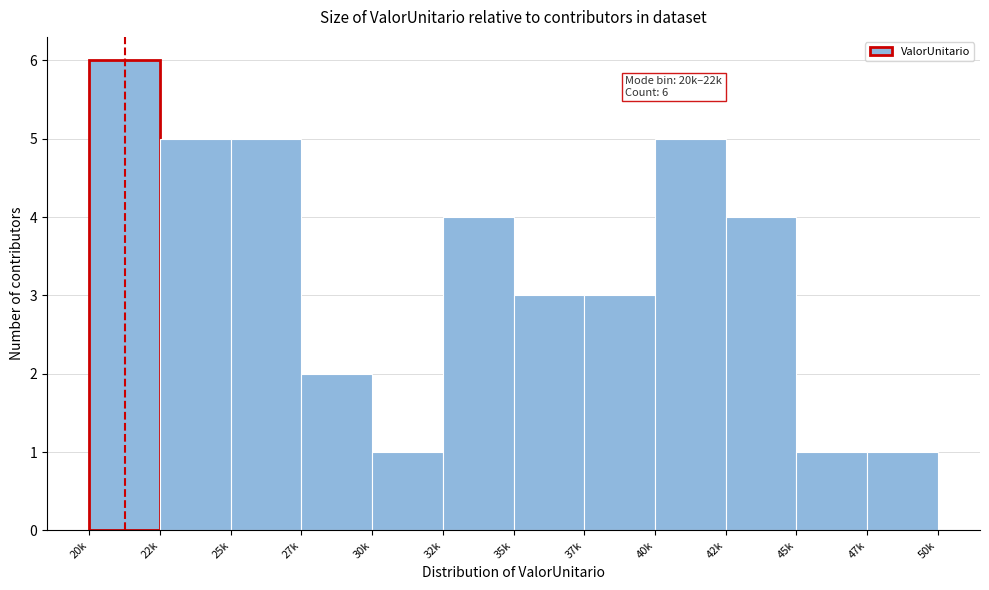

Reading left to right, extract all data points from this chart.

20k=6	22k=5	25k=5	27k=2	30k=1	32k=4	35k=3	37k=3	40k=5	42k=4	45k=1	47k=1